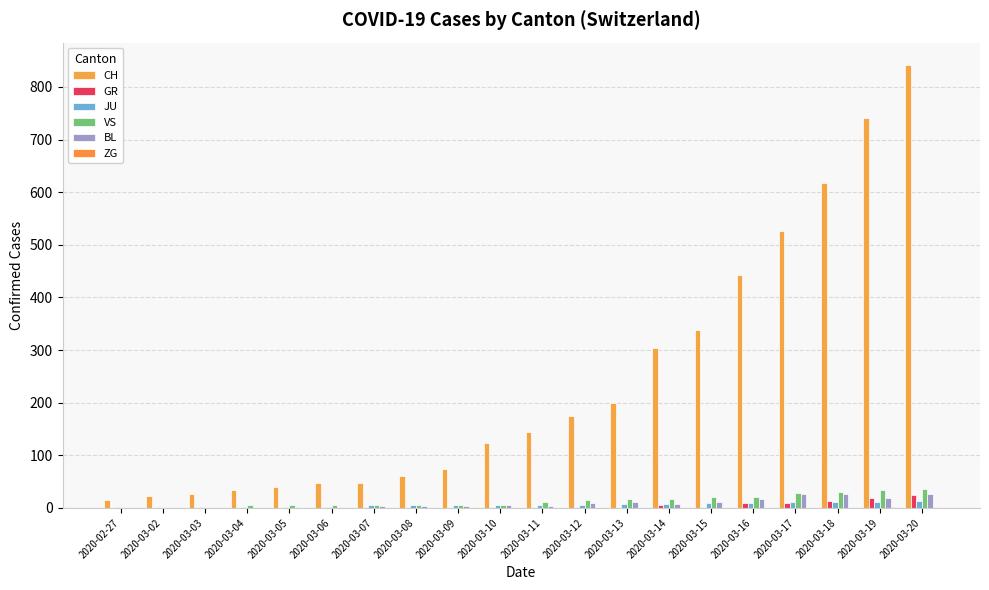

What is the difference between the maximum and minimum values in the CH series?

826